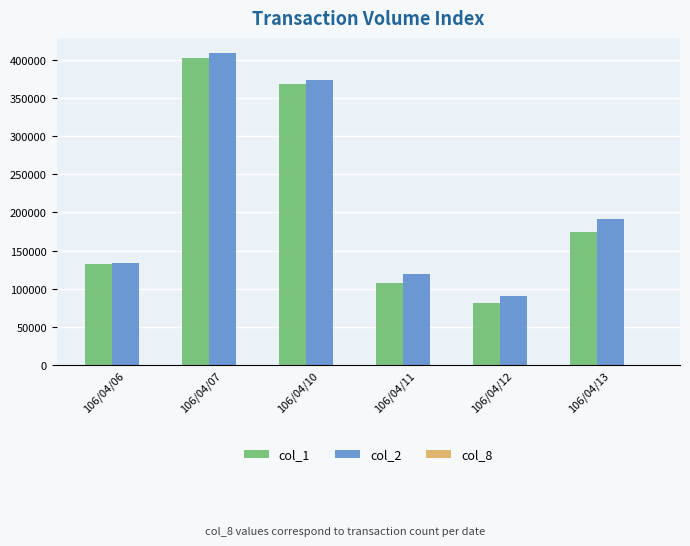

Count the number of data series in this chart.

3